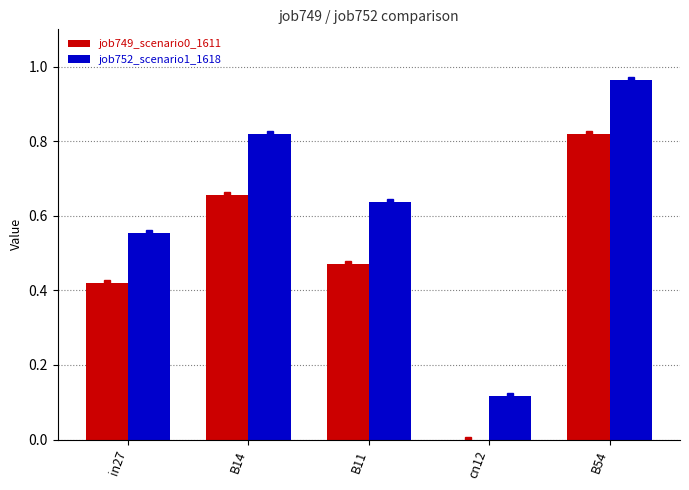

How many data points does each series have?

5